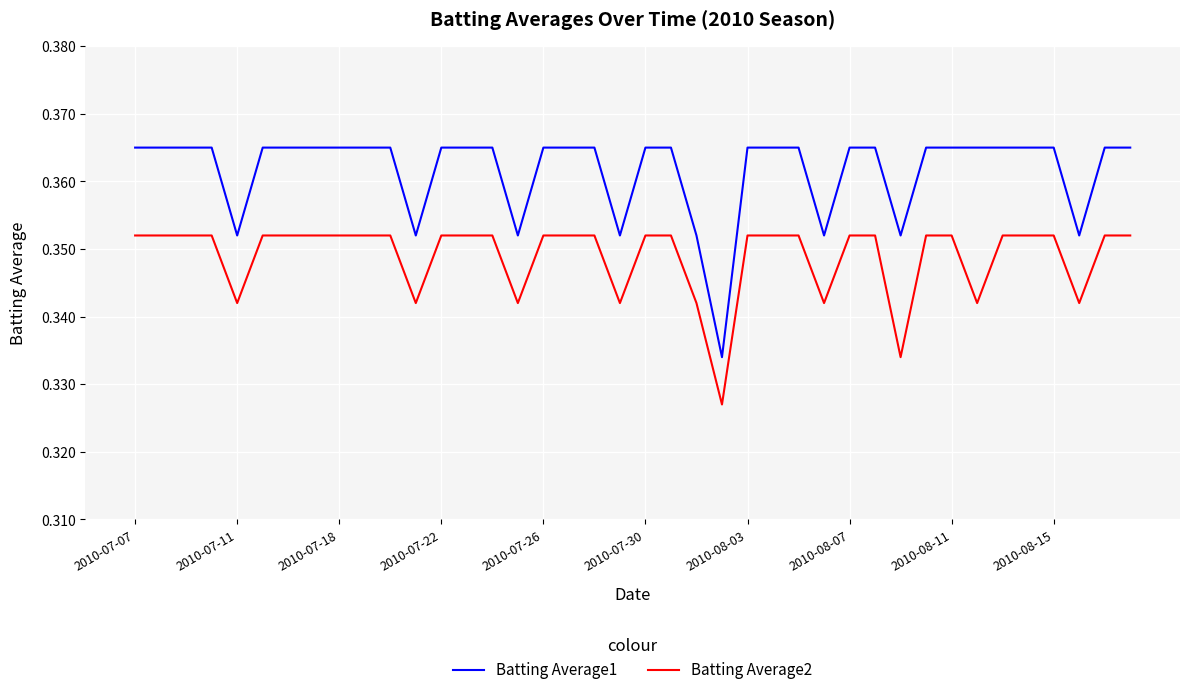

Which series has the largest total across all categories?

Batting Average1